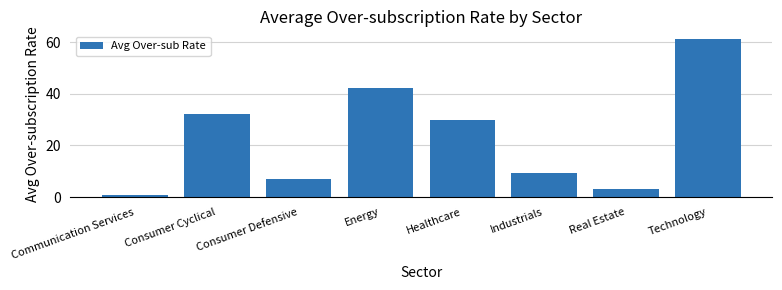

What is the label of the 7th bar from the right?

Consumer Cyclical